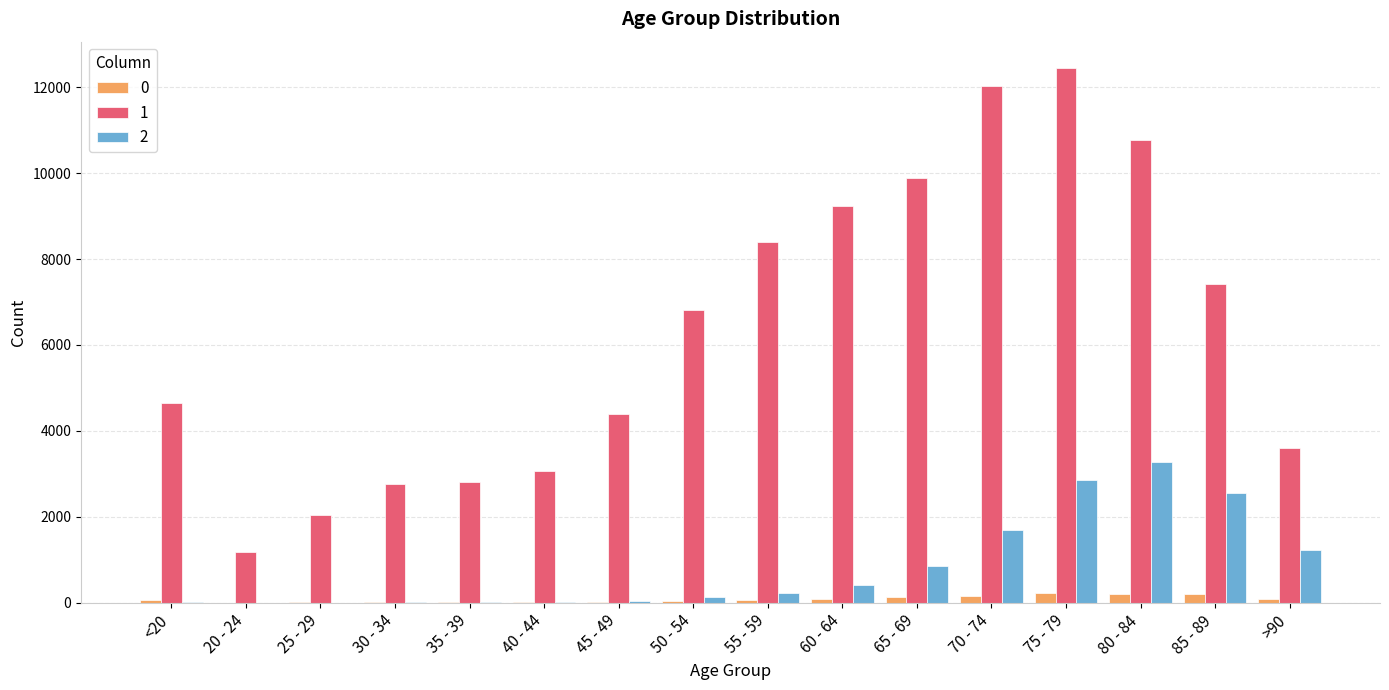

At which category is the sum across all series the highest?

75 - 79